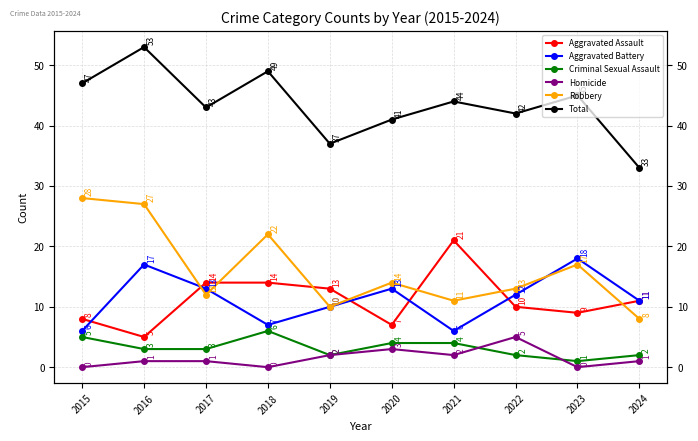

True or false: Homicide has a value of 5 at 2022.

True